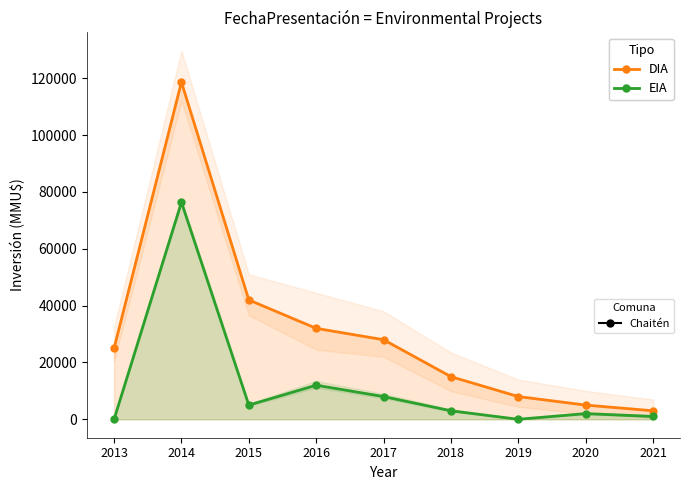

Is the value of EIA at 2018 greater than the value of DIA at 2019?

No